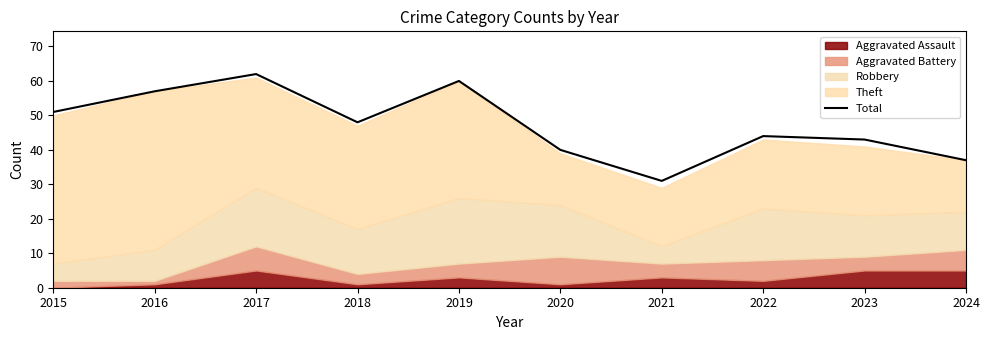

Reading left to right, extract all data points from this chart.

2015=51	2016=57	2017=62	2018=48	2019=60	2020=40	2021=31	2022=44	2023=43	2024=37